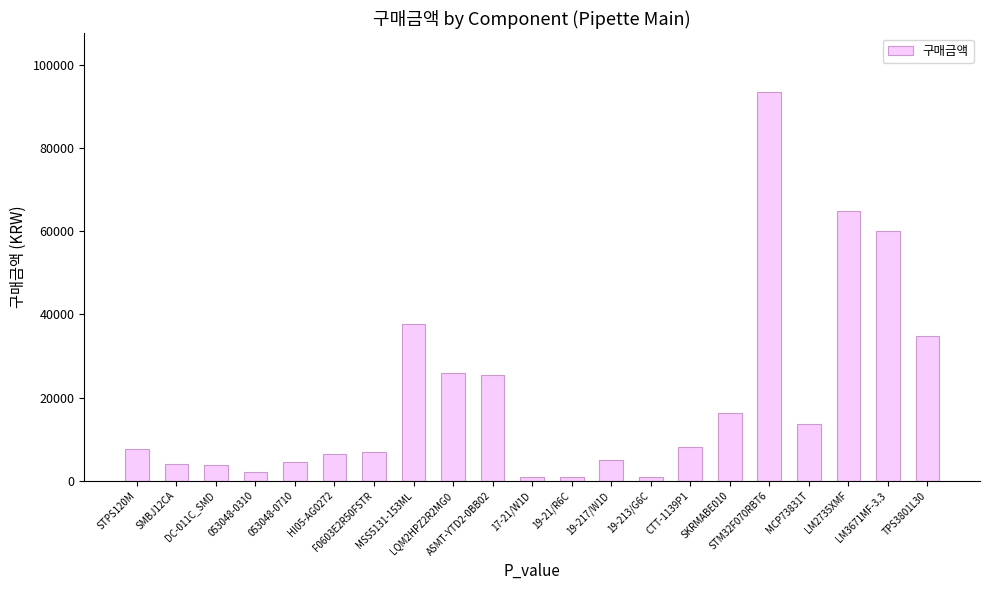

What is the difference between the maximum and minimum values?

92800